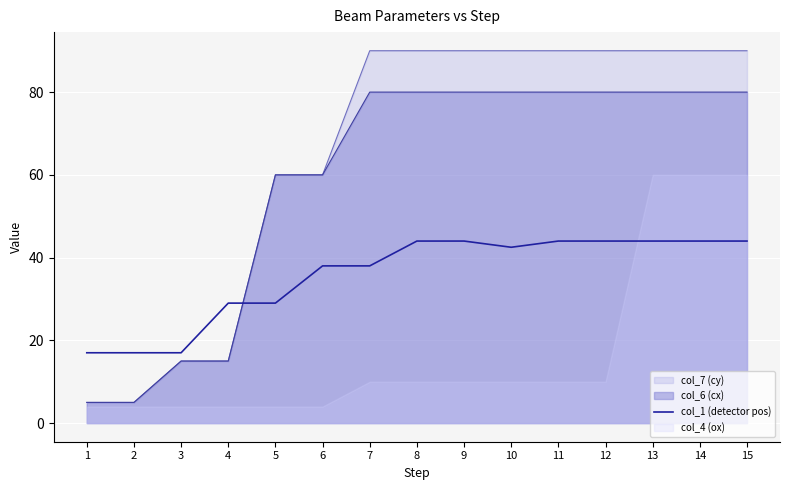

What is the average value?

35.7